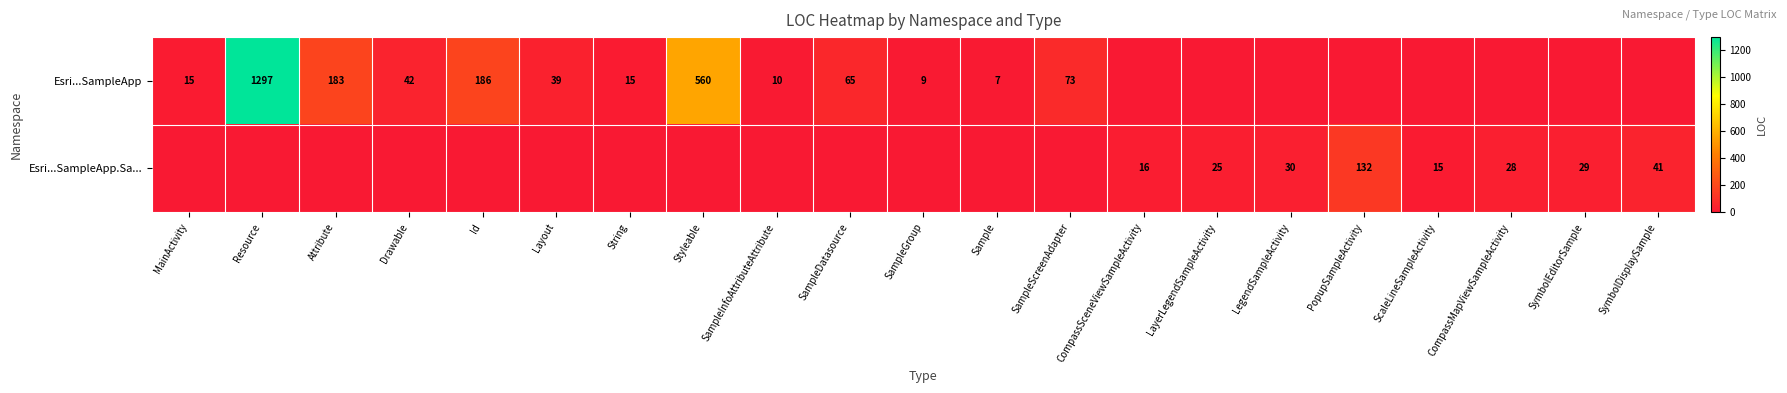

The value of Esri...SampleApp.Sa... at ScaleLineSampleActivity is 15. True or false?

True